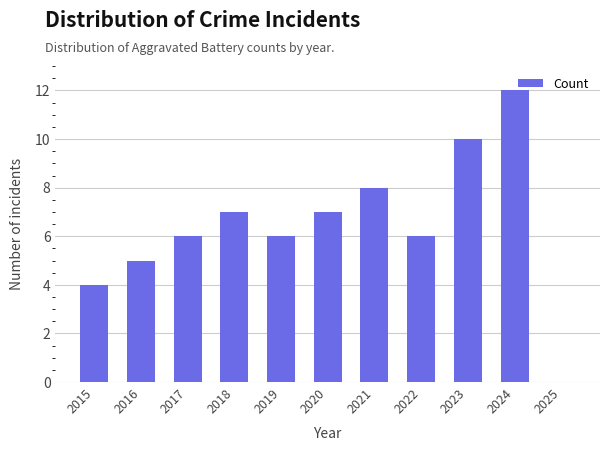

Approximately how many times larger is the value at 2022 compared to 2018?

0.9